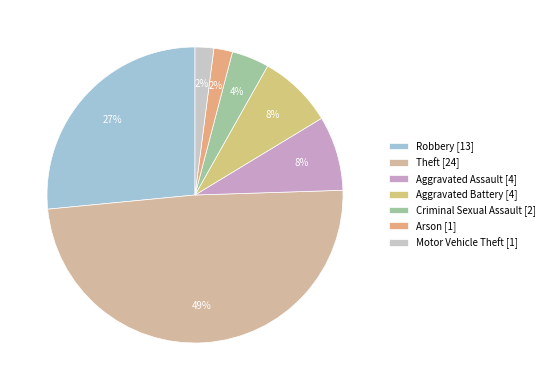

Which category has the smallest portion of the pie?

Arson